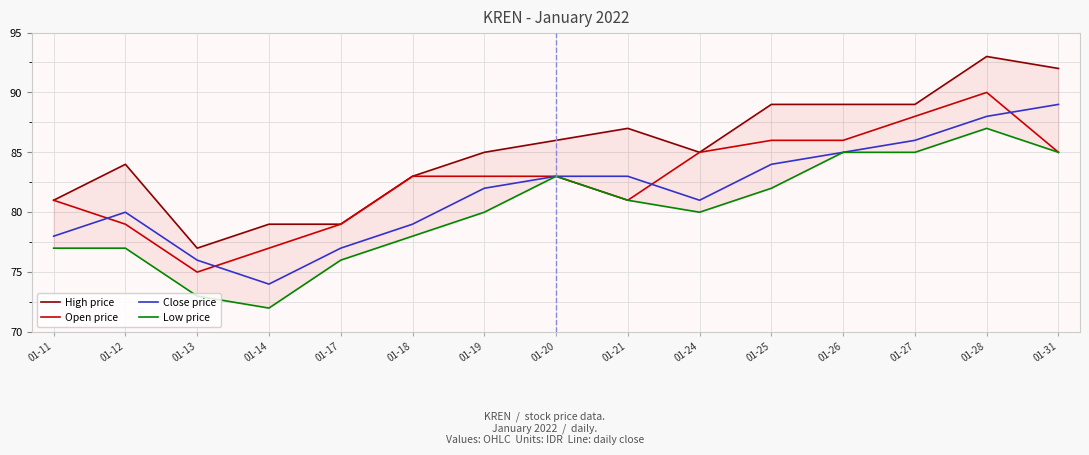

Where is the first local maximum for Open price?

01-28